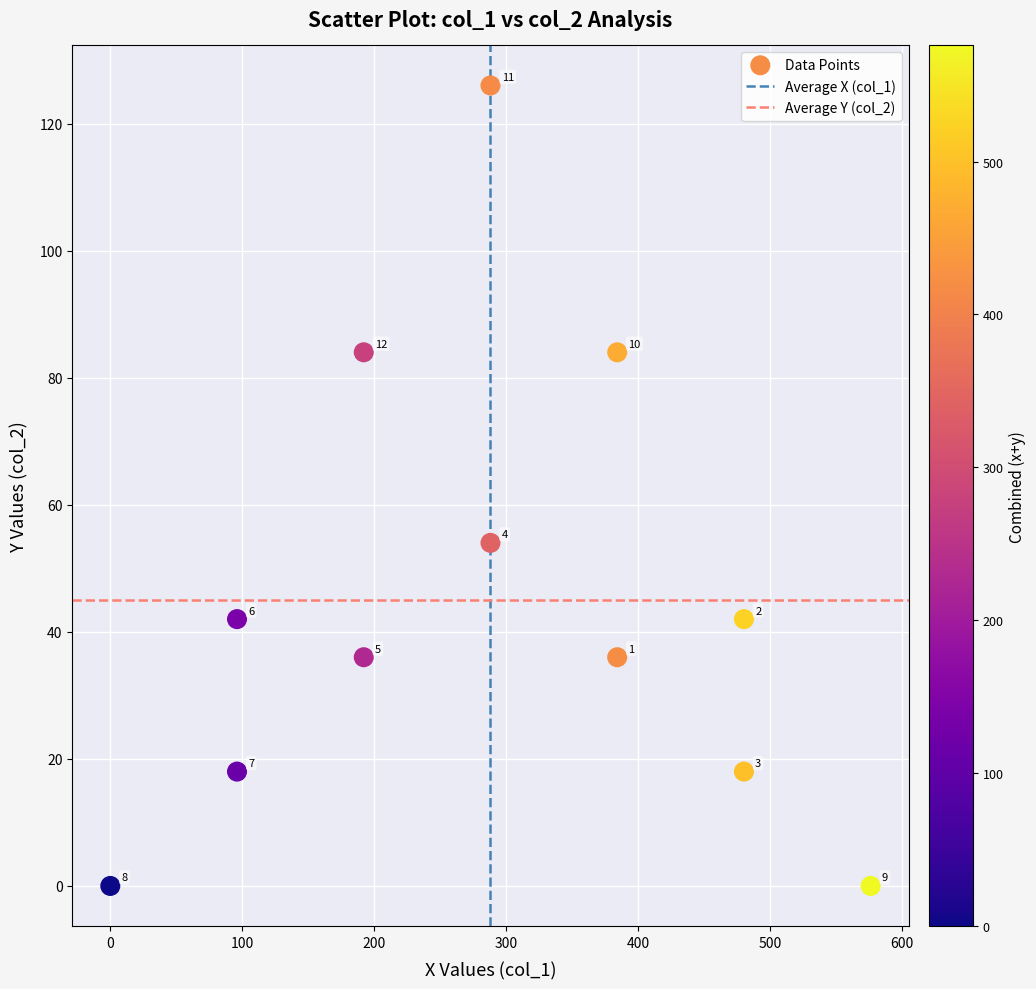

What is the average X value?

288